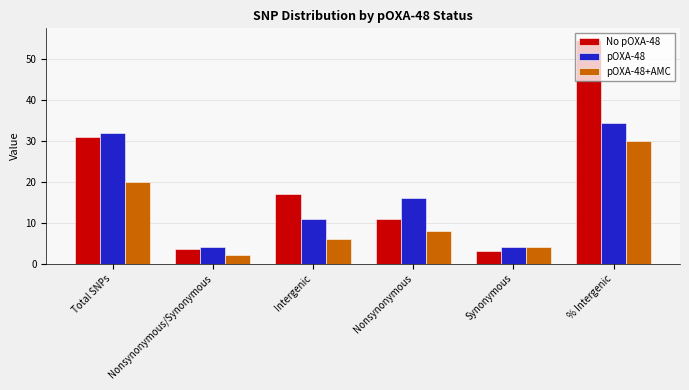

Between Intergenic and % Intergenic, which series saw the biggest shift?

No pOXA-48